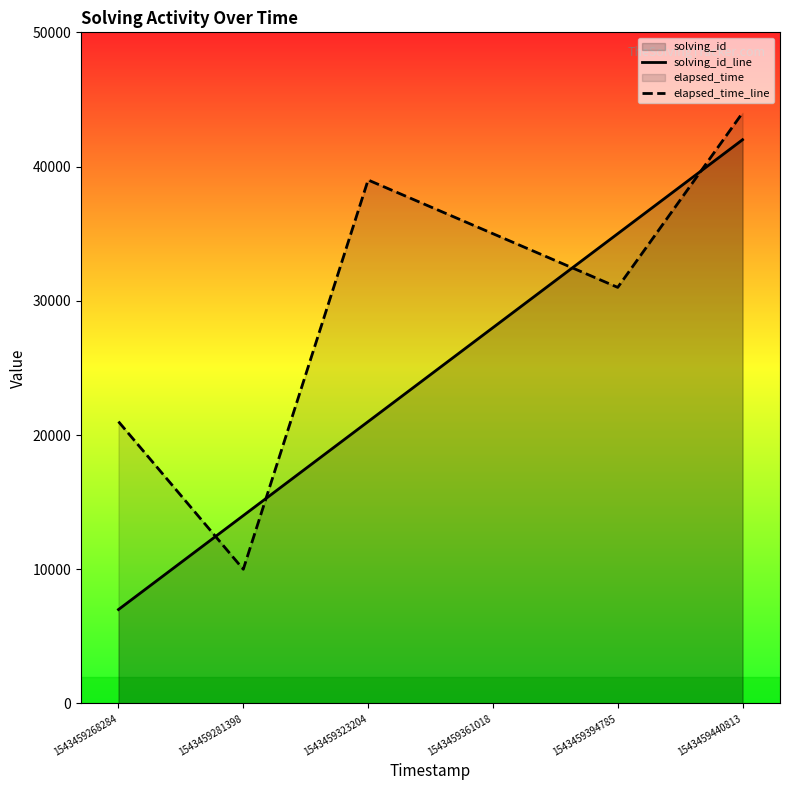

List the series in order of their peak value, highest first.

elapsed_time_line, solving_id_line